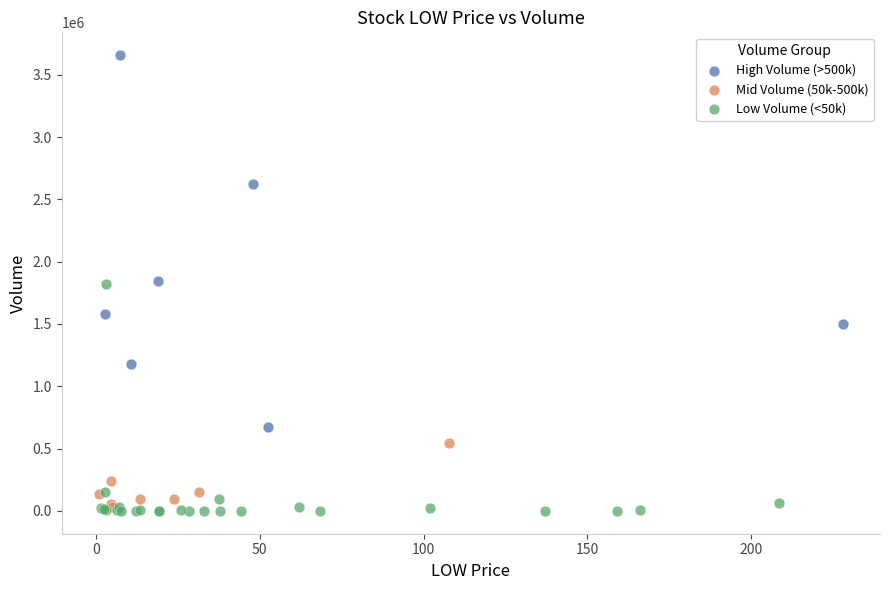

Which series has the widest spread of Y values?

High Volume (>500k)